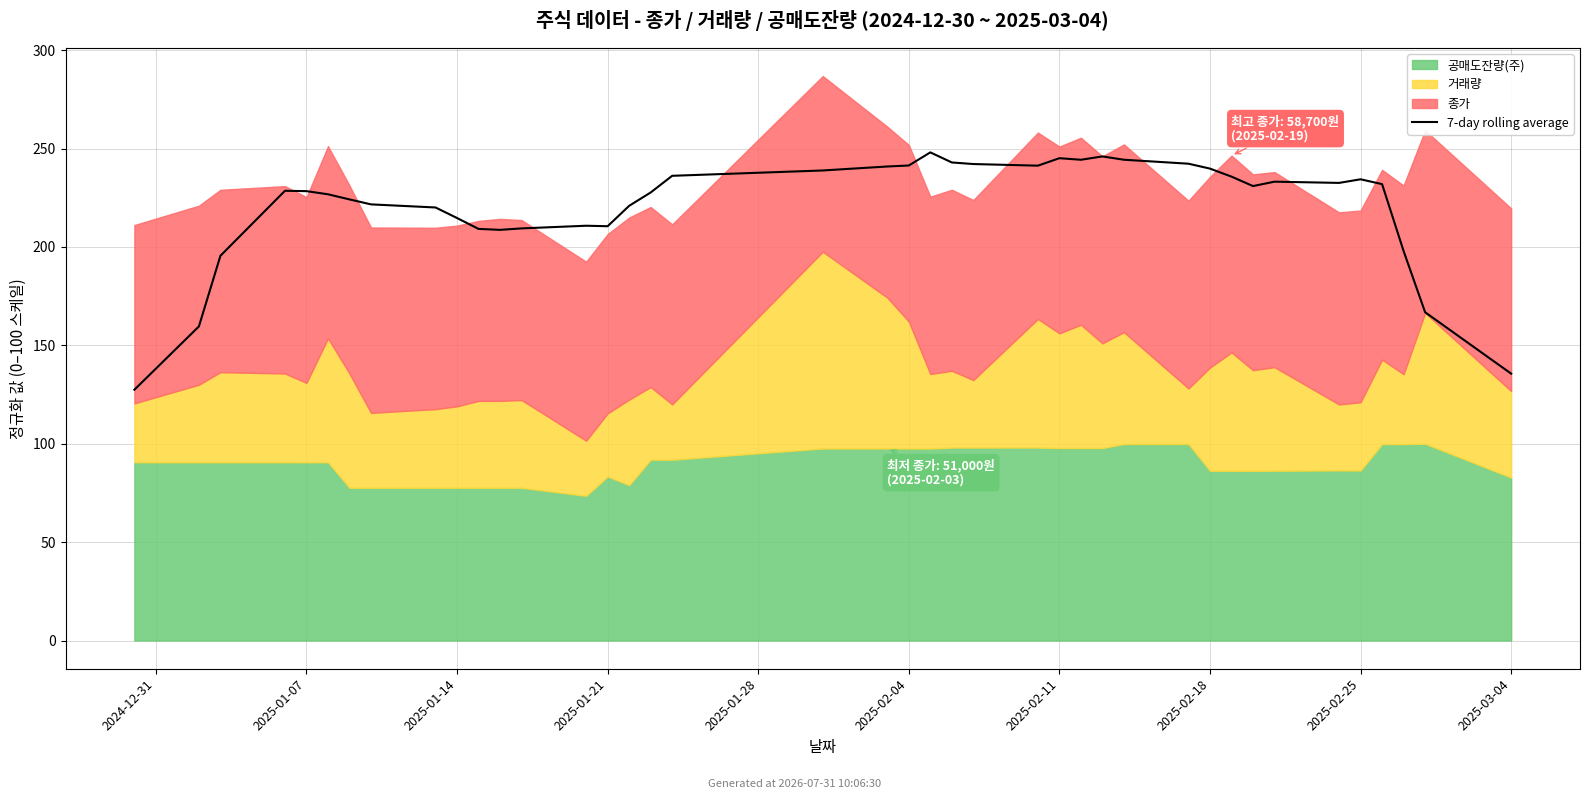

True or false: there are more than 0 points higher than both neighbors.

True